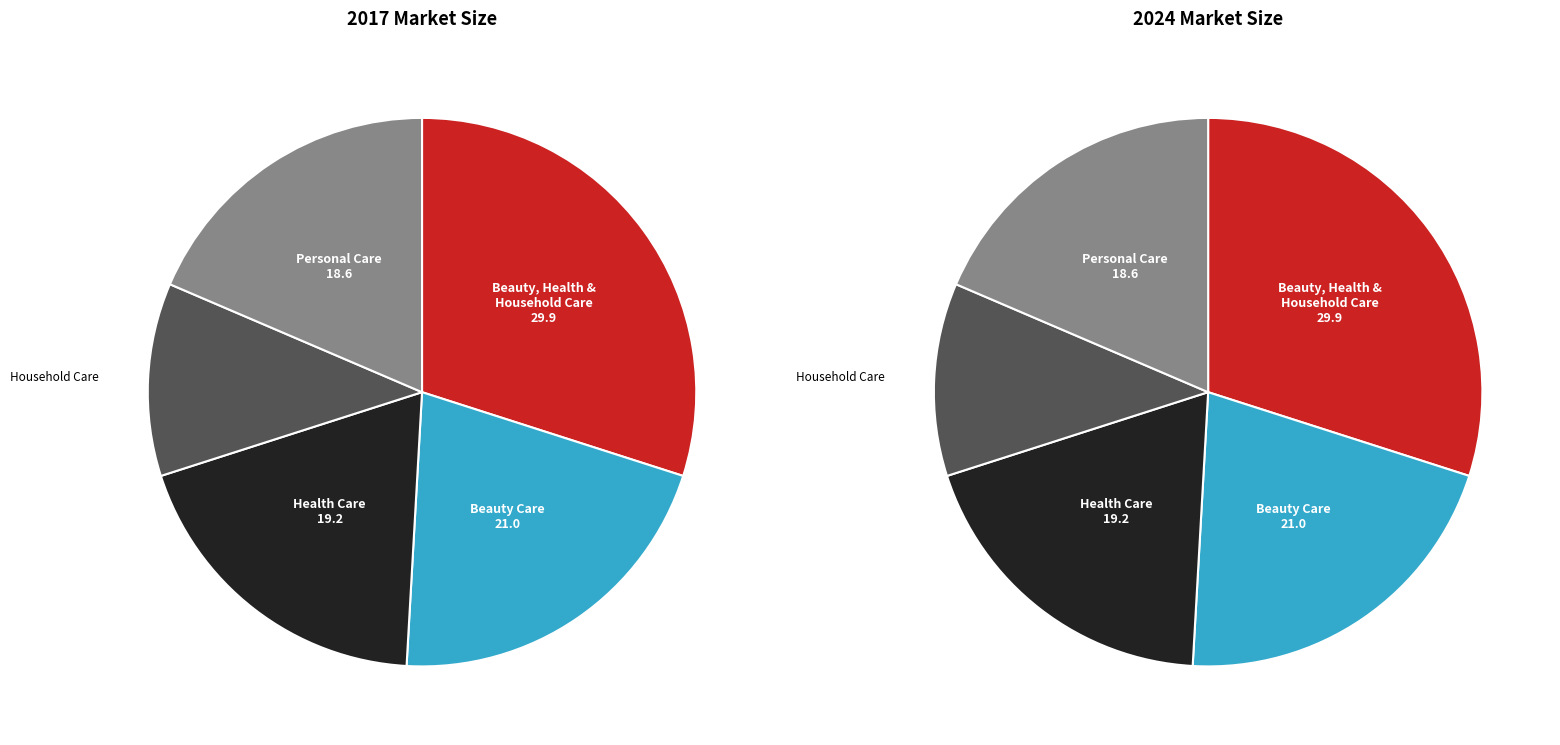

Count the number of slices in the pie.

5